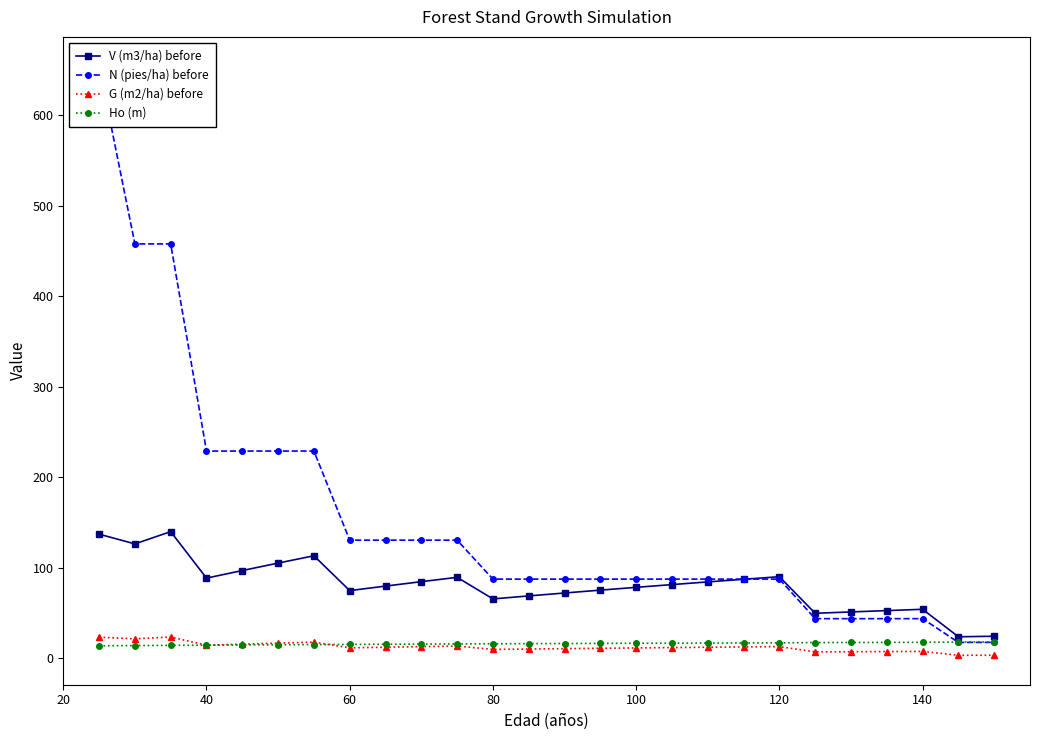

What is the minimum value for Ho (m)?

13.7